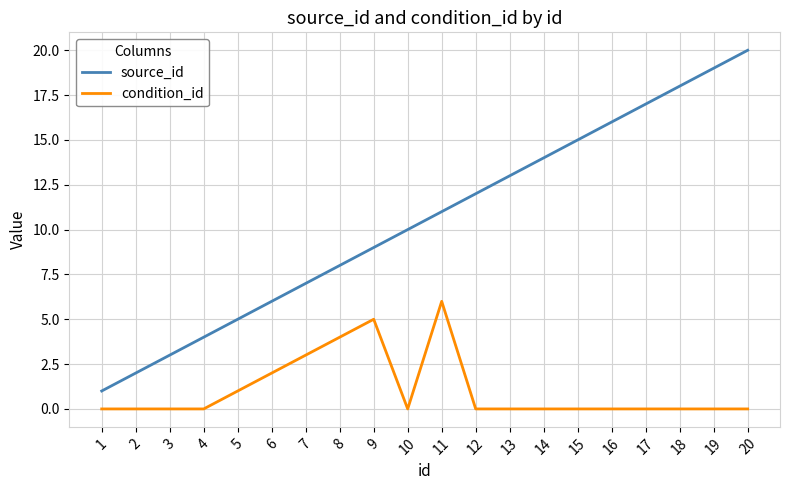

What is the difference between the source_id values at 10 and 14?

4